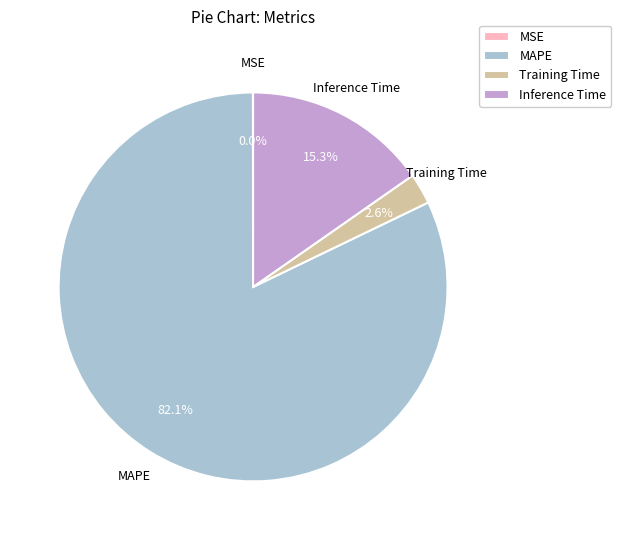

Which category has the biggest portion of the pie?

MAPE